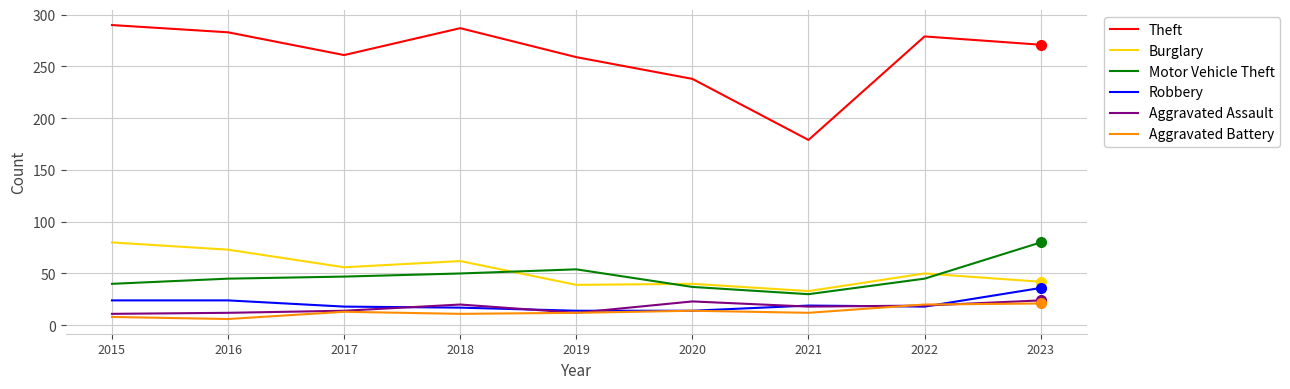

Count the number of data series in this chart.

6